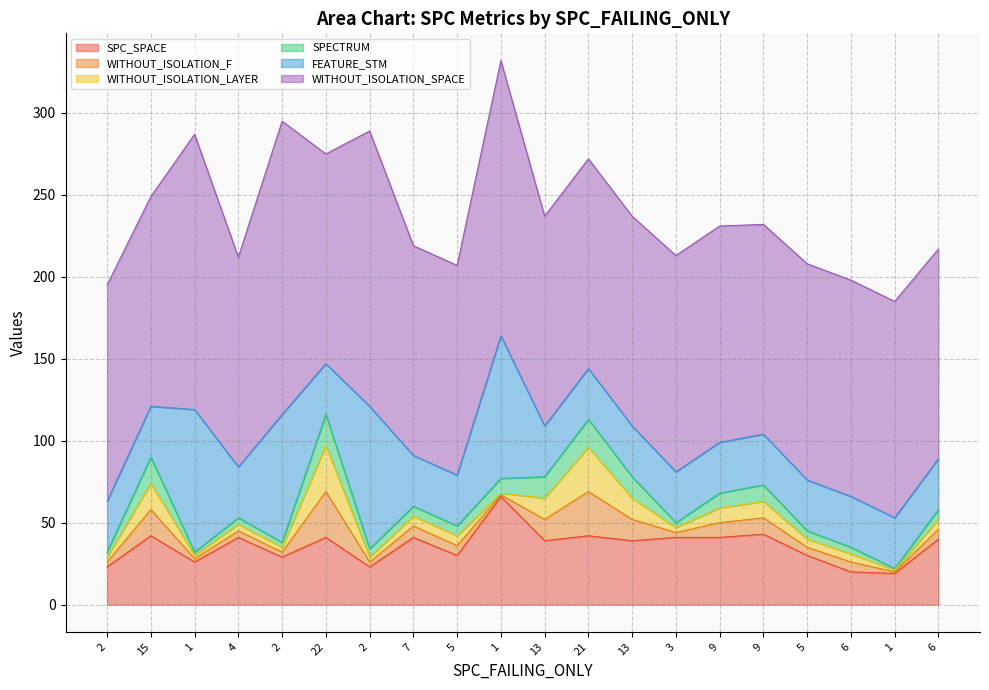

What is the value of the FEATURE_STM point at the 8th from the left?

31